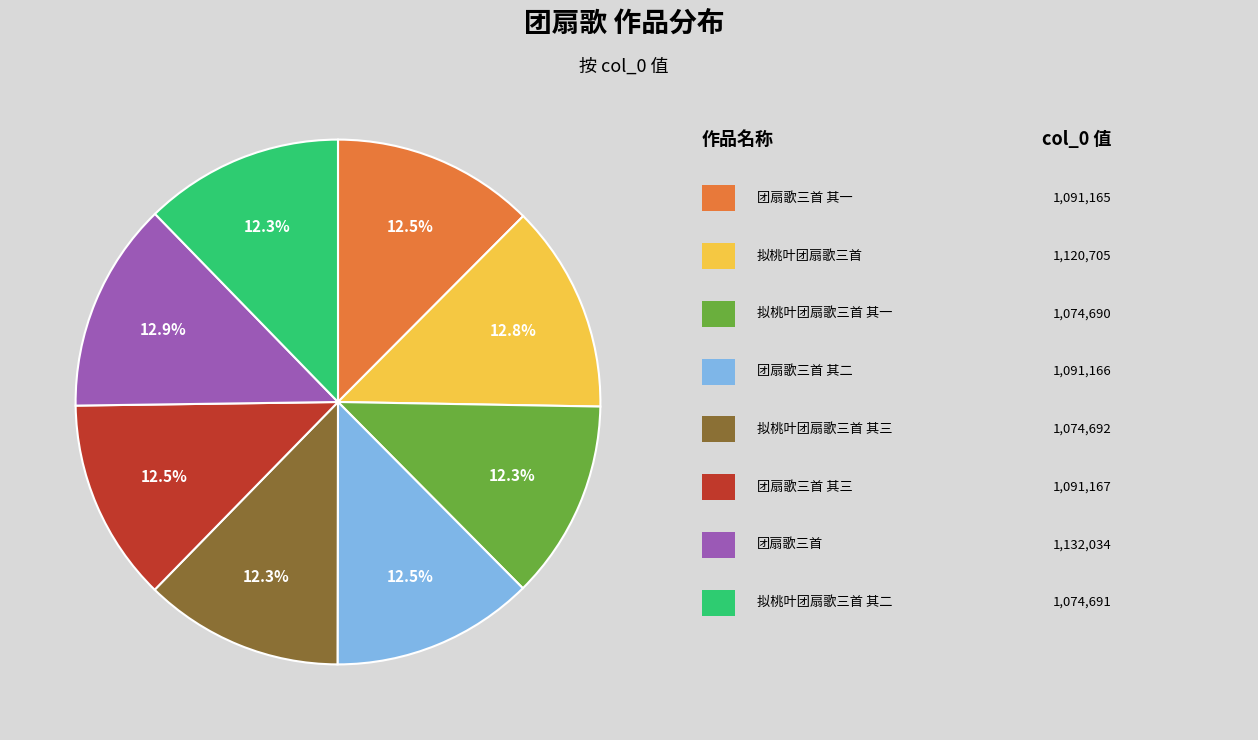

How many slices are in this pie chart?

8